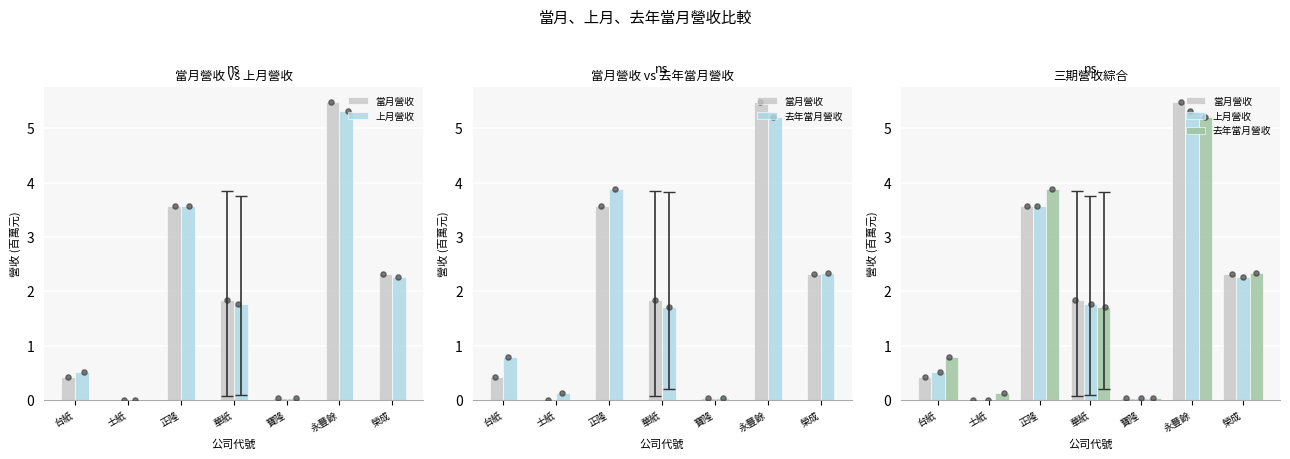

What is the total value across all series at 正隆?

11.0